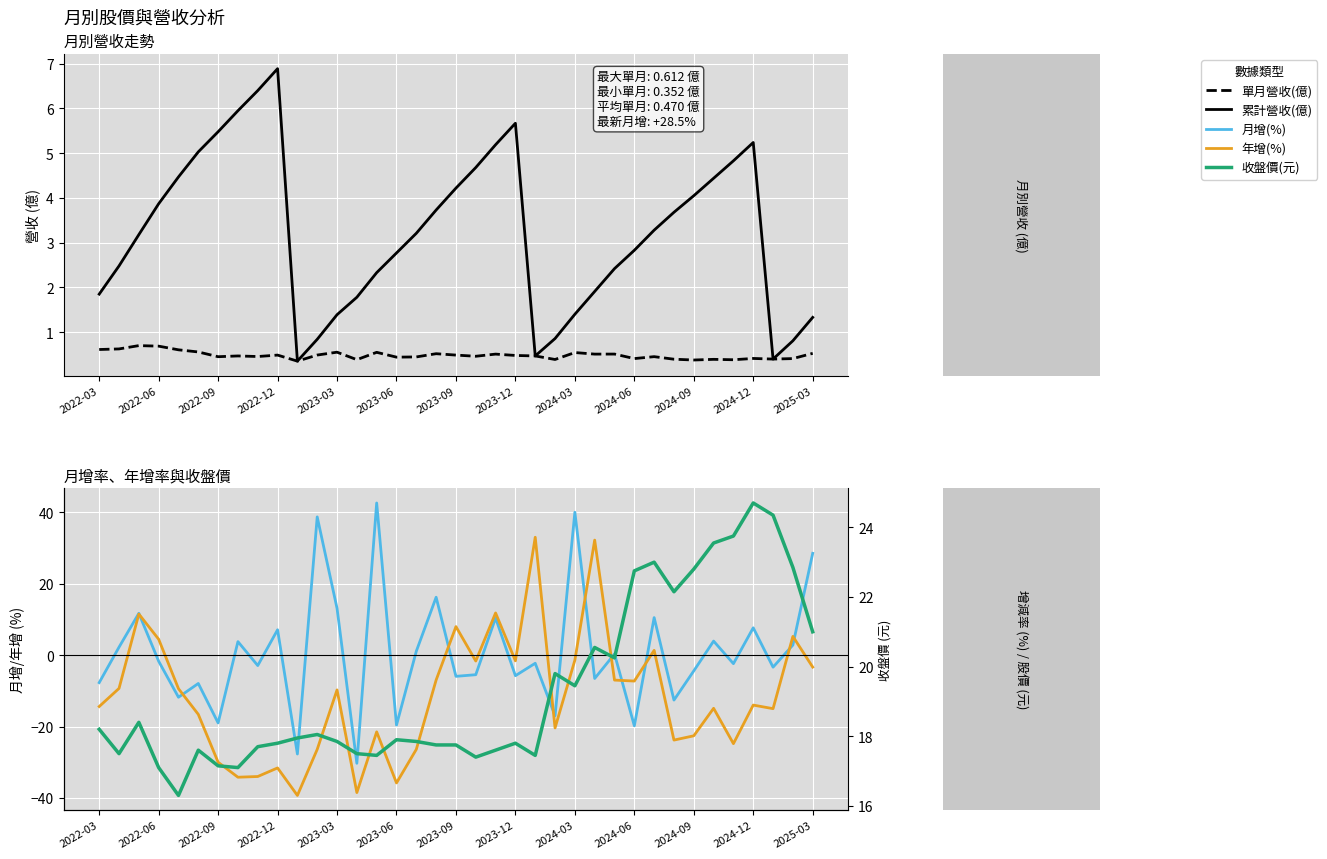

True or false: 收盤價(元) has a value of 6.8 at 16.

False